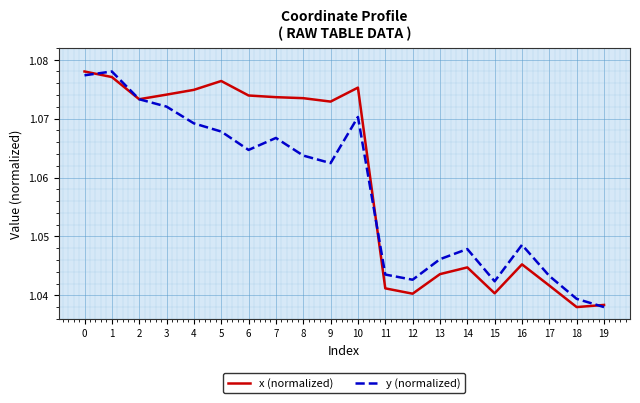

At which label is y (normalized) closest to 1?

19